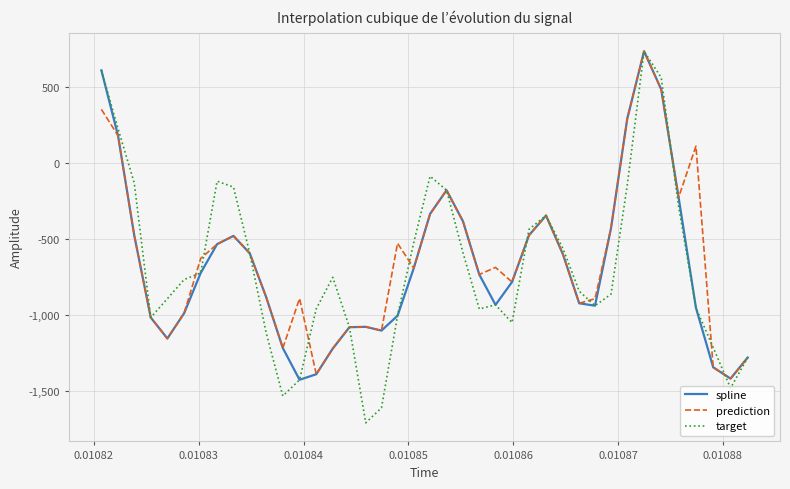

Which series has the largest range (max minus min)?

target